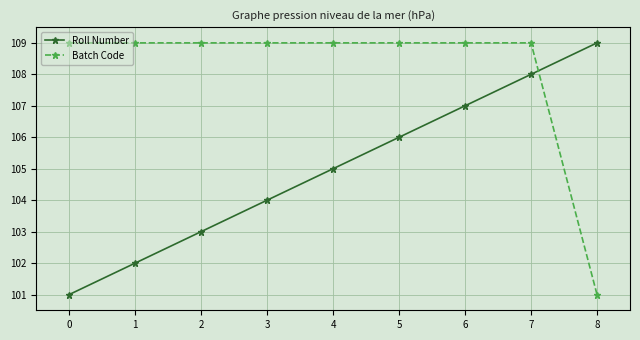

What is the difference between the maximum and minimum values in the Roll Number series?

8.0